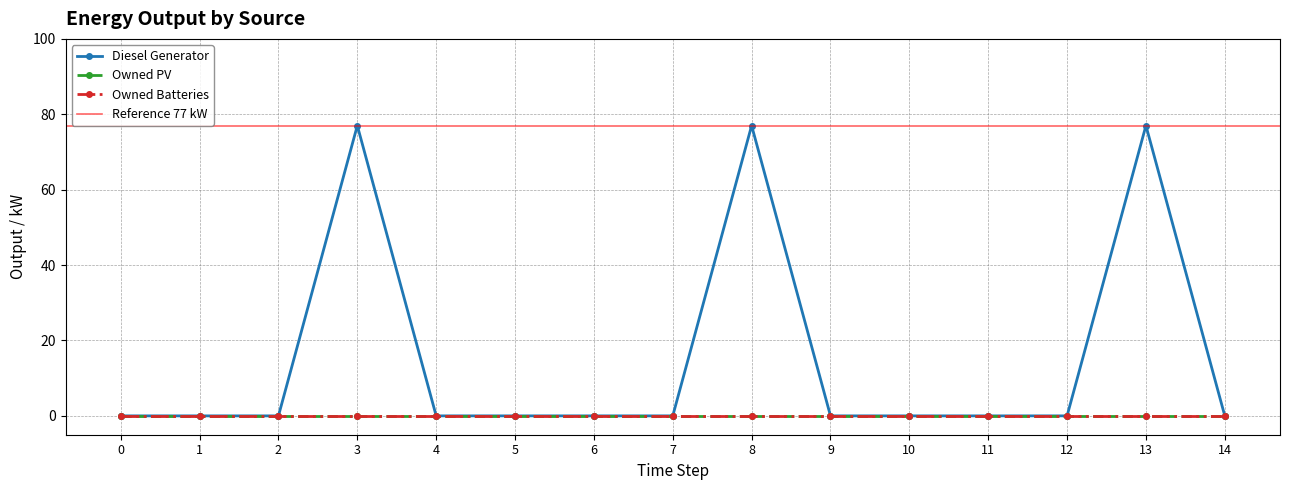

Which has a higher value, 7 or 4?

7